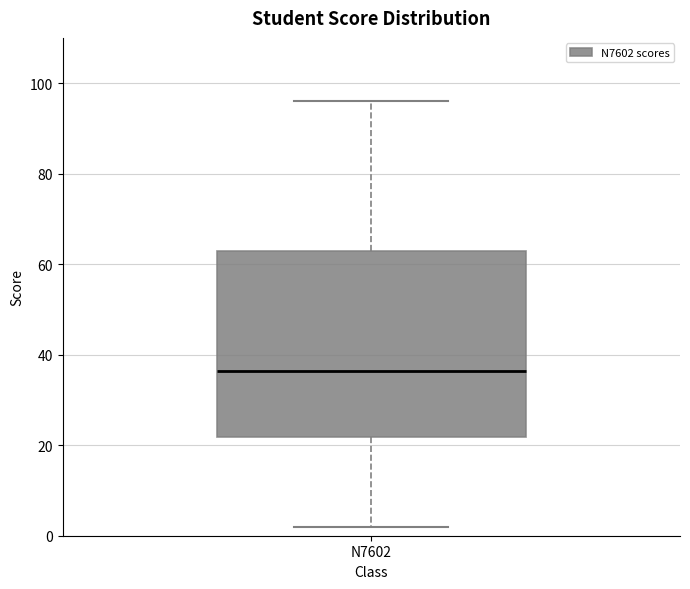

Where is the upper edge of the box for N7602 on the y-axis? The values are not printed on the chart, so give them approximately, as read against the axis.

64